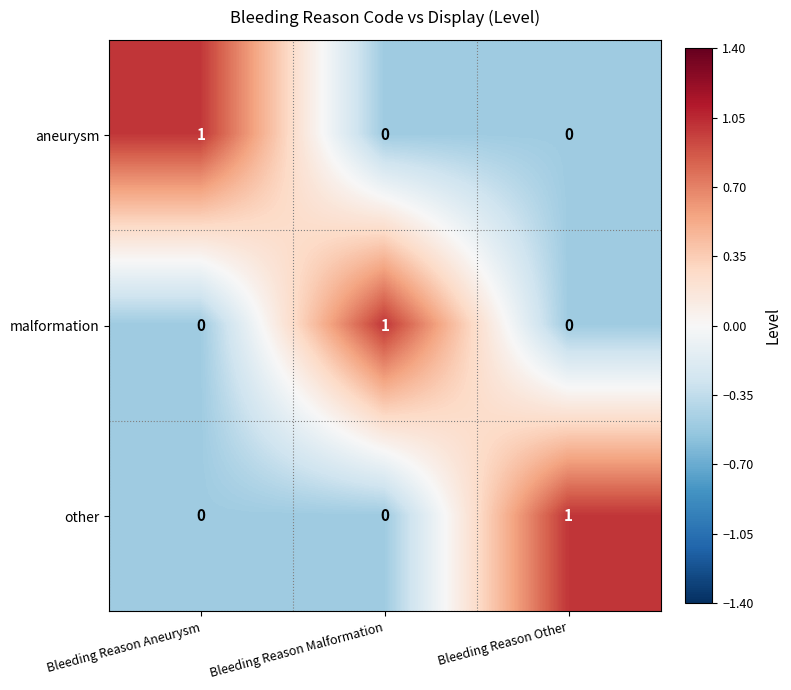

Count the other values in the range 0 to 1.

3